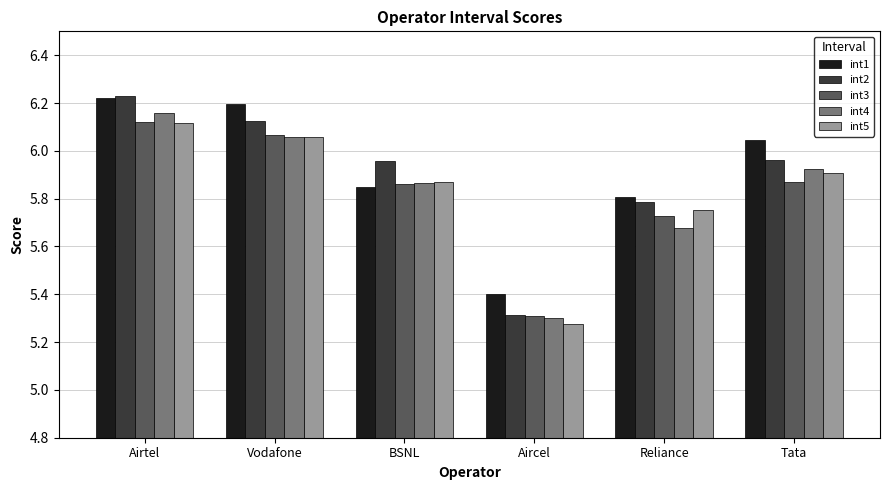

The value of int1 at Airtel is 8.9. True or false?

False